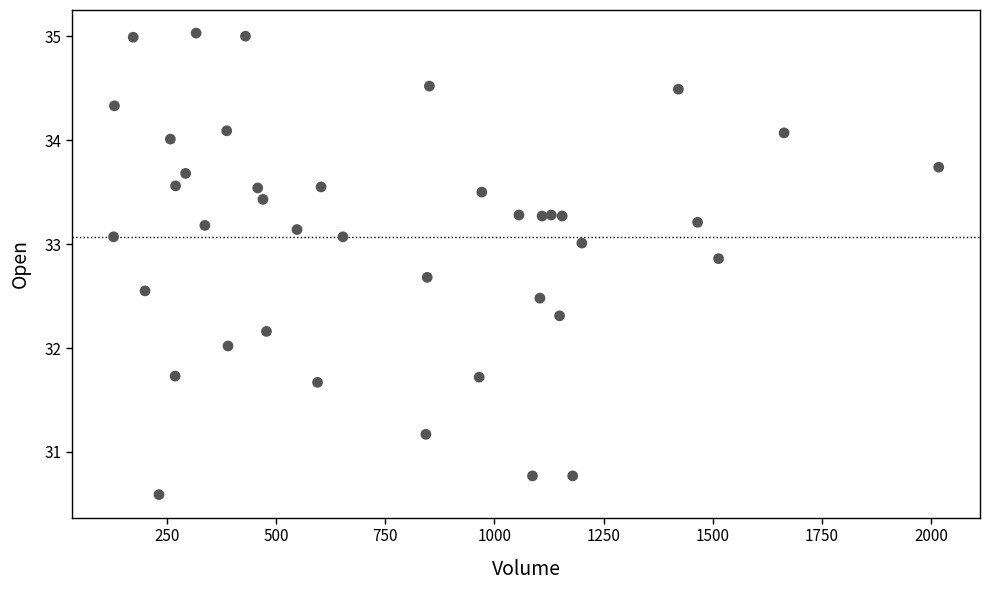

What is the range of X values (max minus min)?

1889.0